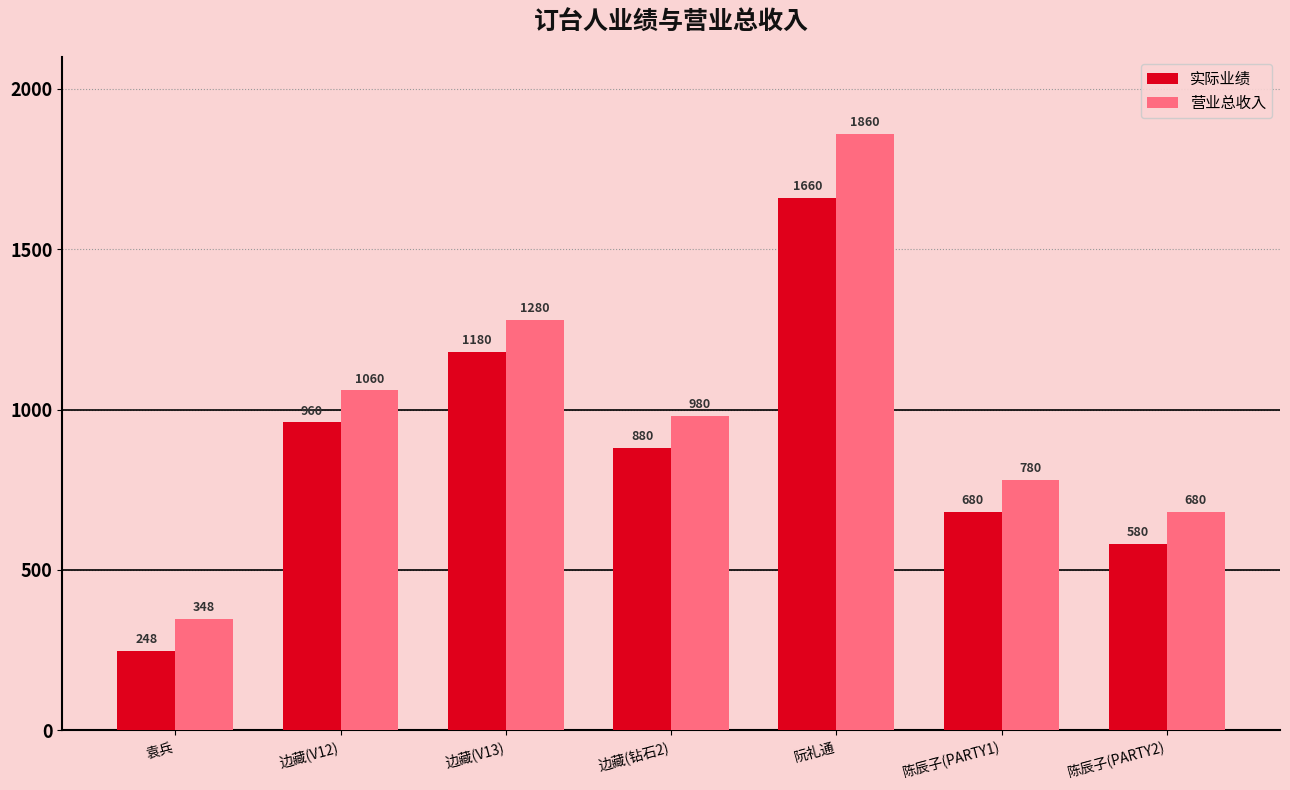

Which series has the largest total across all categories?

营业总收入